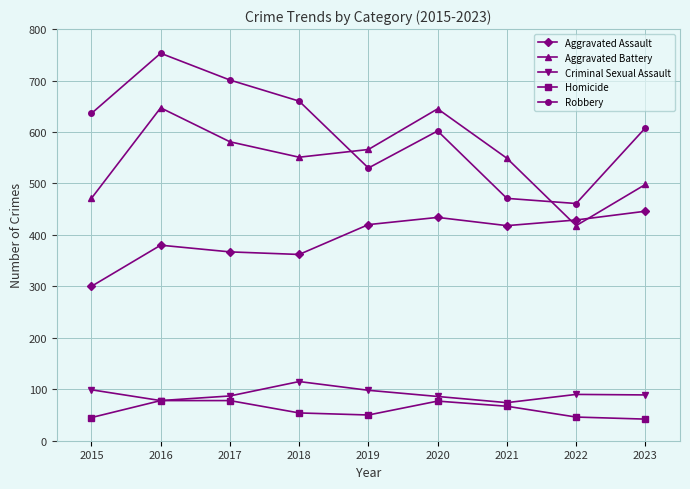

What is the lowest value of the Aggravated Battery series?

418